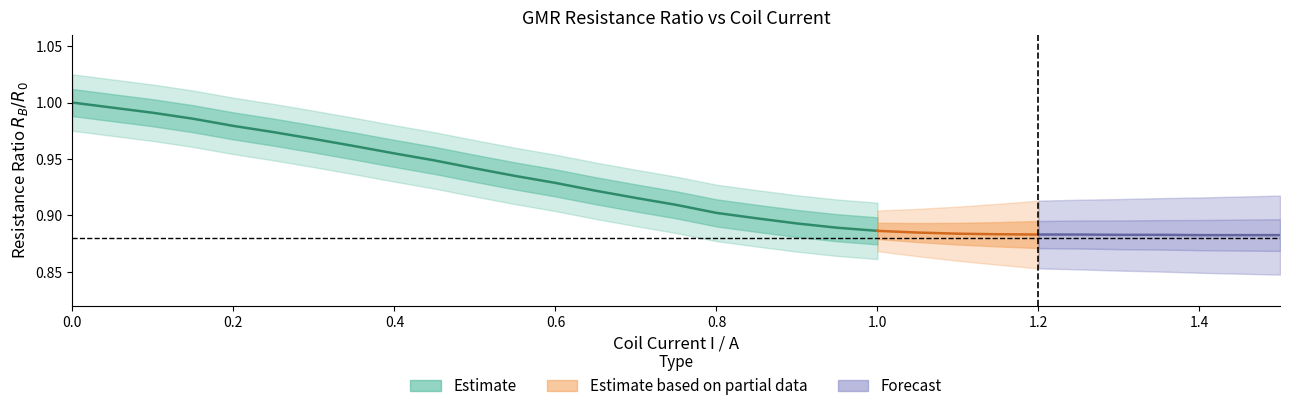

Reading left to right, extract all data points from this chart.

R_B/R_0: 1.0	1.0	1.0	1.0	1.0	1.0	1.0	1.0	1.0	0.9	0.9	0.9	0.9	0.9	0.9	0.9	0.9	0.9	0.9	0.9	0.9	0.9	0.9	0.9	0.9	0.9	0.9	0.9	0.9	0.9	0.9
(R_B-R_0)/R_0: 0.0	-0.0	-0.0	-0.0	-0.0	-0.0	-0.0	-0.0	-0.0	-0.1	-0.1	-0.1	-0.1	-0.1	-0.1	-0.1	-0.1	-0.1	-0.1	-0.1	-0.1	-0.1	-0.1	-0.1	-0.1	-0.1	-0.1	-0.1	-0.1	-0.1	-0.1